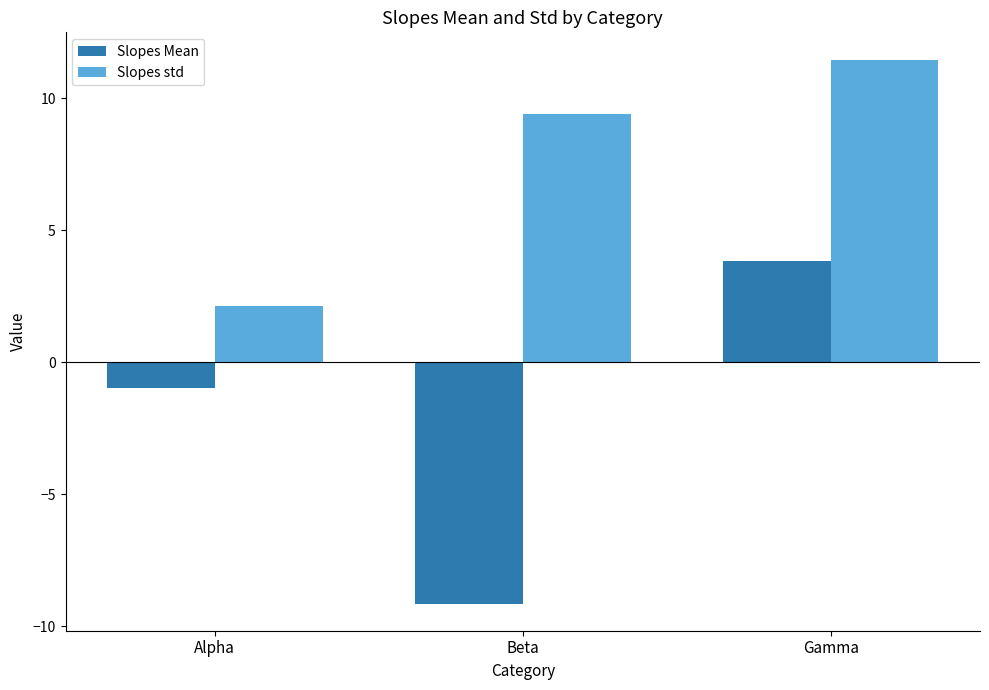

Which series changed the most between Beta and Gamma?

Slopes Mean